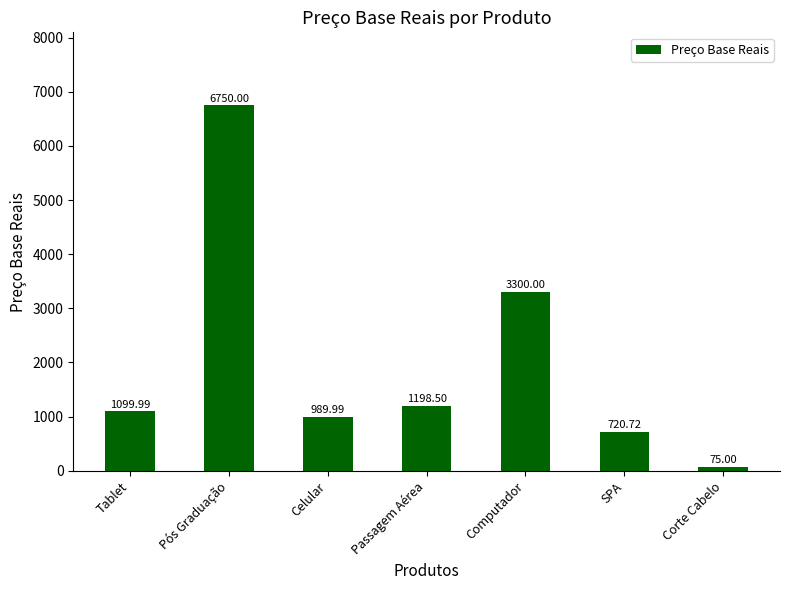

Are the bars horizontal?

No